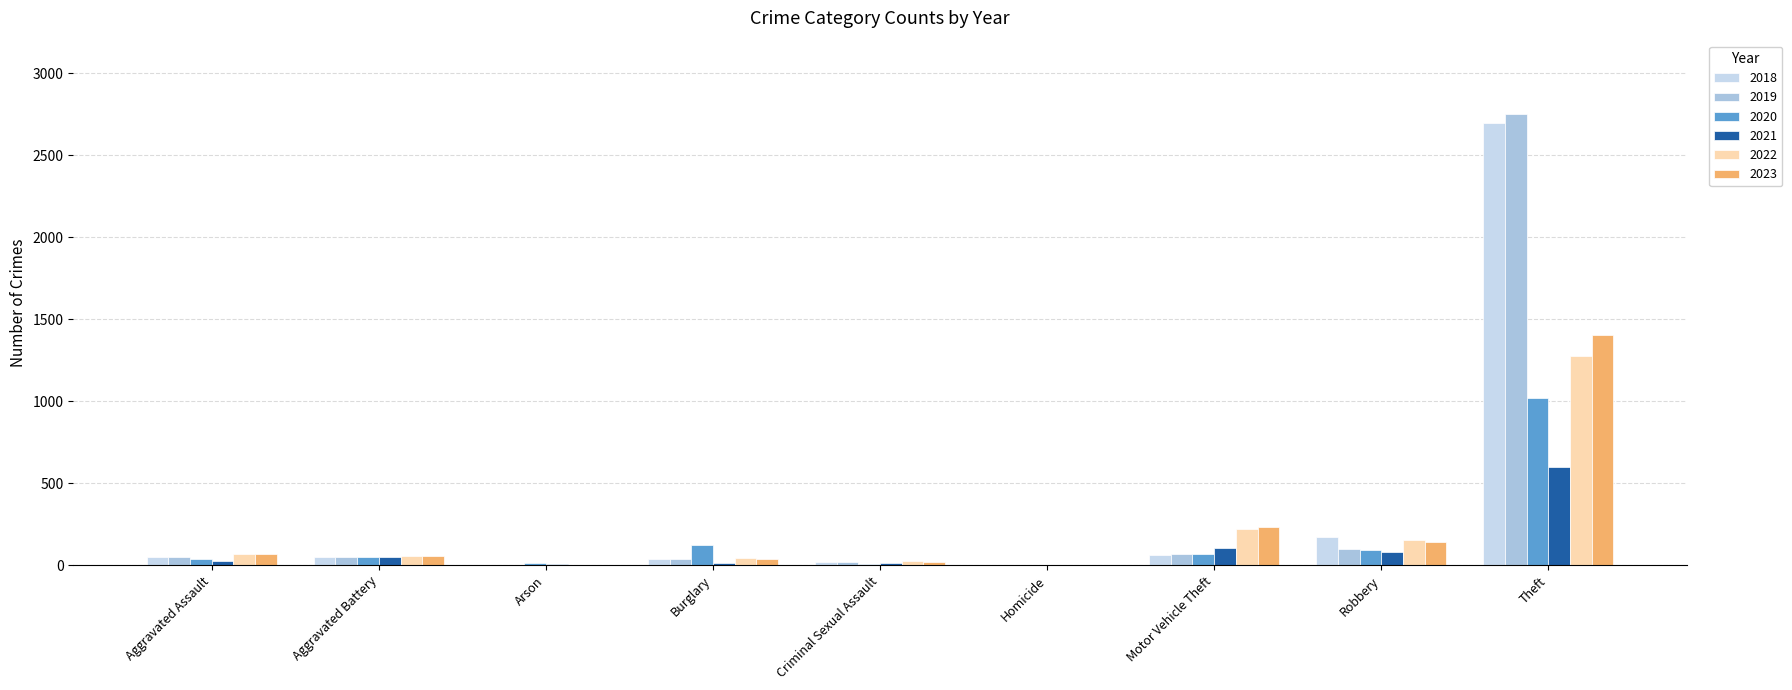

Count the number of data series in this chart.

6